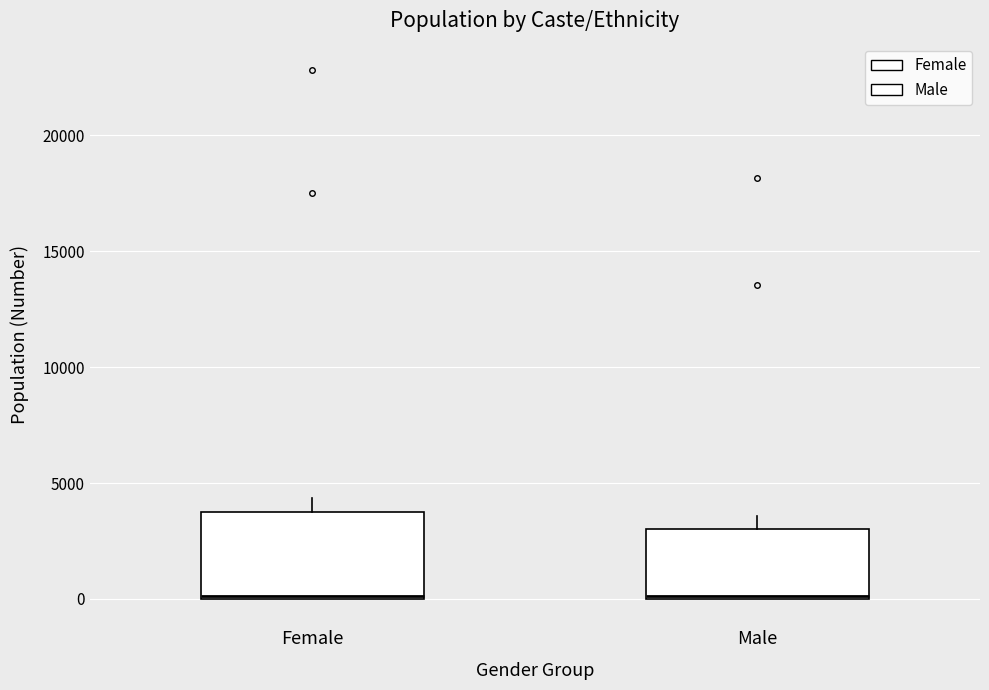

Where is the lower edge of the box for Male on the y-axis? The values are not printed on the chart, so give them approximately, as read against the axis.

0